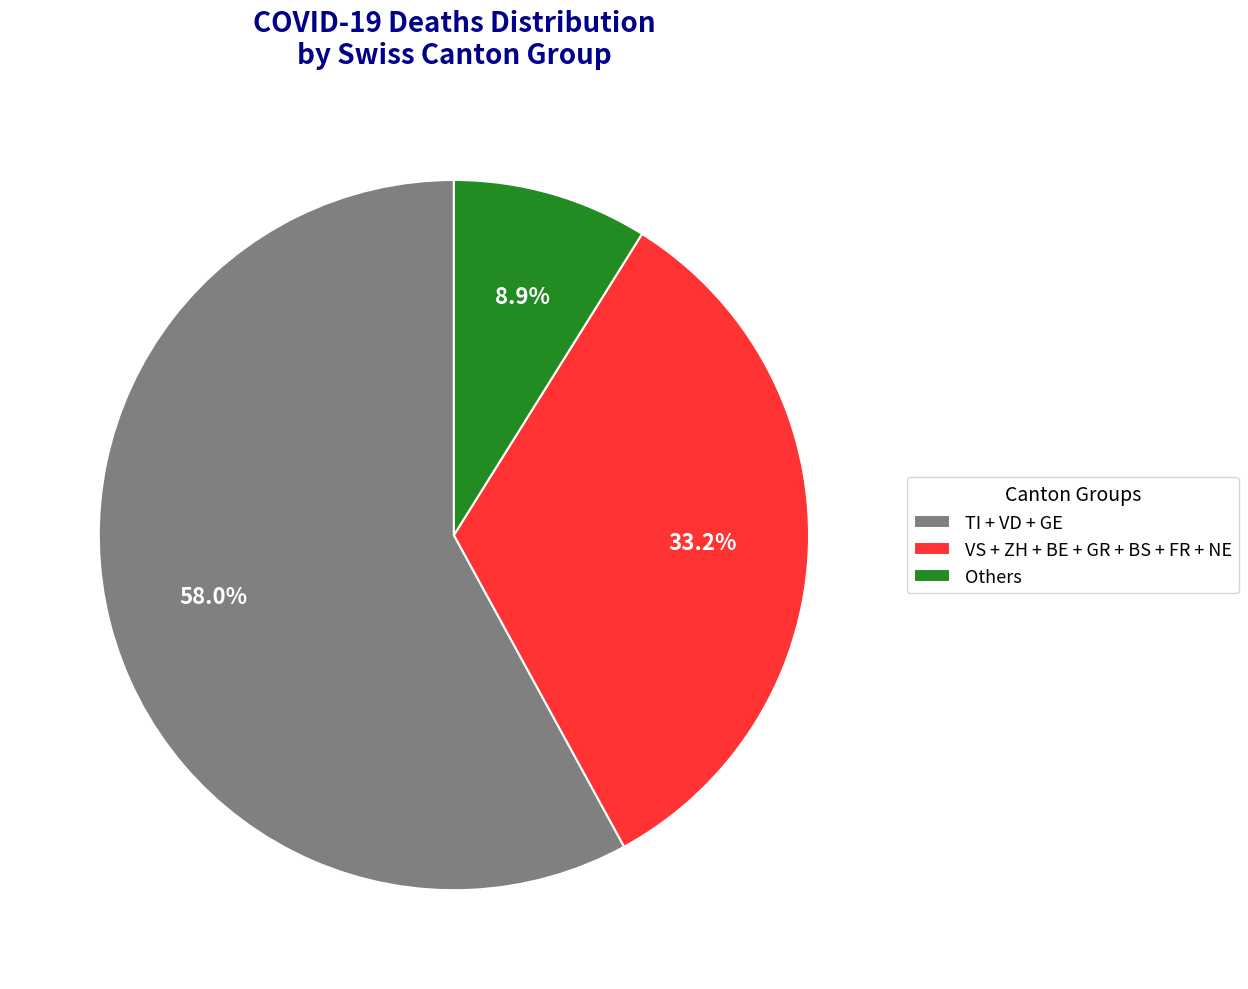

Which slice is the largest?

TI + VD + GE